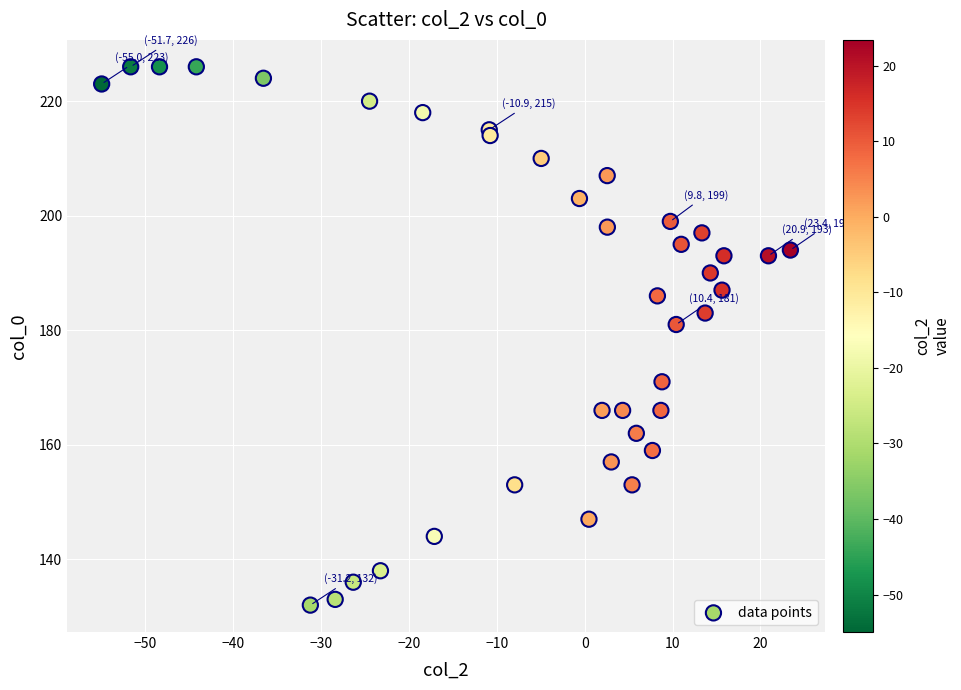

What Y value in the scatter plot is closest to 179?

181